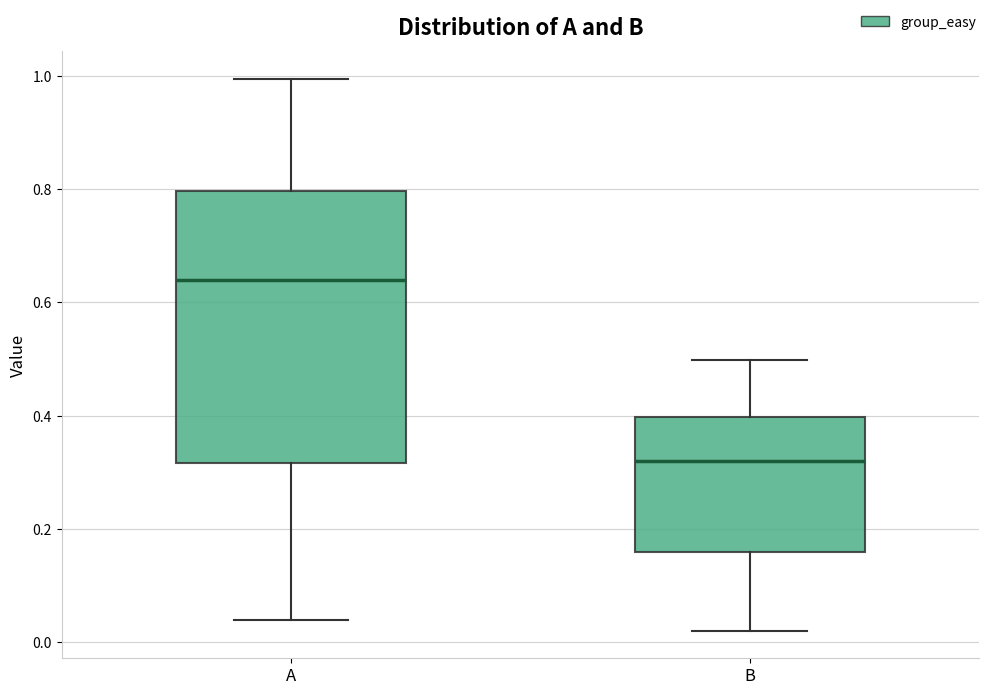

Which box is the tallest, from its lower edge to its upper edge?

A